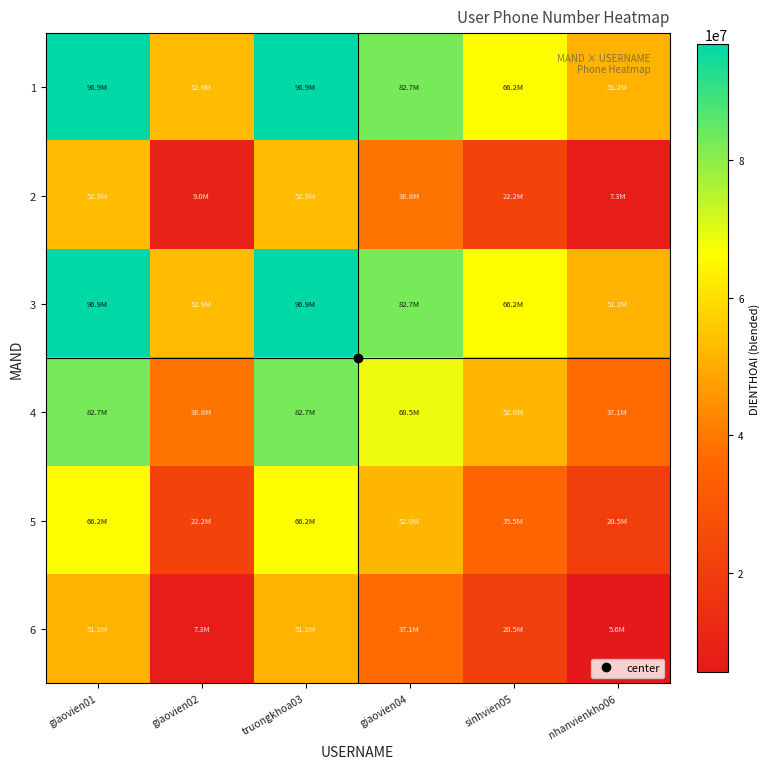

Reading right to left, extract all data points from this chart.

1: nhanvienkho06=51206559.5	sinhvien05=66170043.0	giaovien04=82700009.5	truongkhoa03=96854234.0	giaovien02=52909891.0	giaovien01=96854234.0
2: nhanvienkho06=7262216.5	sinhvien05=22225700.0	giaovien04=38755666.5	truongkhoa03=52909891.0	giaovien02=8965548.0	giaovien01=52909891.0
3: nhanvienkho06=51206559.5	sinhvien05=66170043.0	giaovien04=82700009.5	truongkhoa03=96854234.0	giaovien02=52909891.0	giaovien01=96854234.0
4: nhanvienkho06=37052335.0	sinhvien05=52015818.5	giaovien04=68545785.0	truongkhoa03=82700009.5	giaovien02=38755666.5	giaovien01=82700009.5
5: nhanvienkho06=20522368.5	sinhvien05=35485852.0	giaovien04=52015818.5	truongkhoa03=66170043.0	giaovien02=22225700.0	giaovien01=66170043.0
6: nhanvienkho06=5558885.0	sinhvien05=20522368.5	giaovien04=37052335.0	truongkhoa03=51206559.5	giaovien02=7262216.5	giaovien01=51206559.5